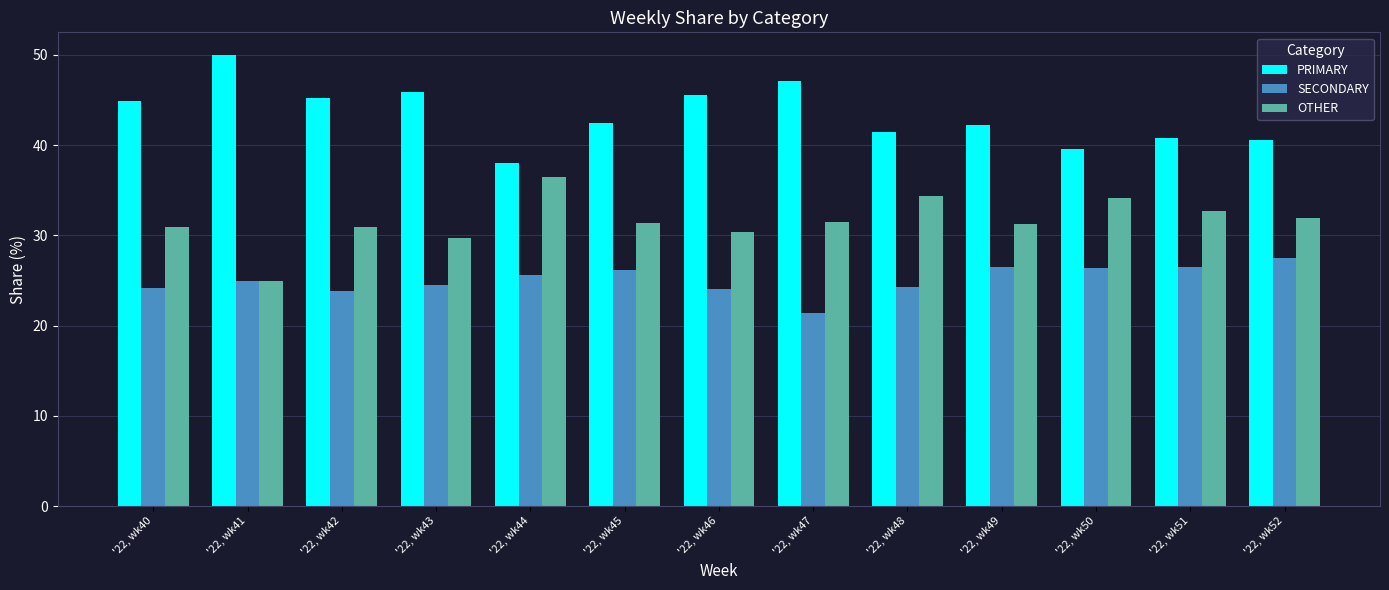

Is it true that SECONDARY equals 15.9 at '22, wk46?

False